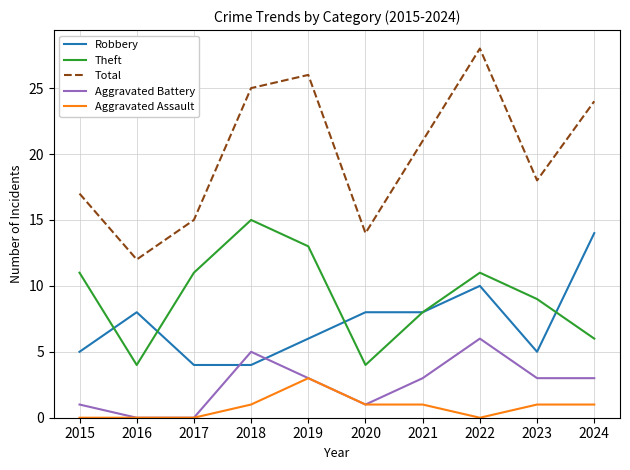

Which series changed the most between 2021 and 2024?

Robbery